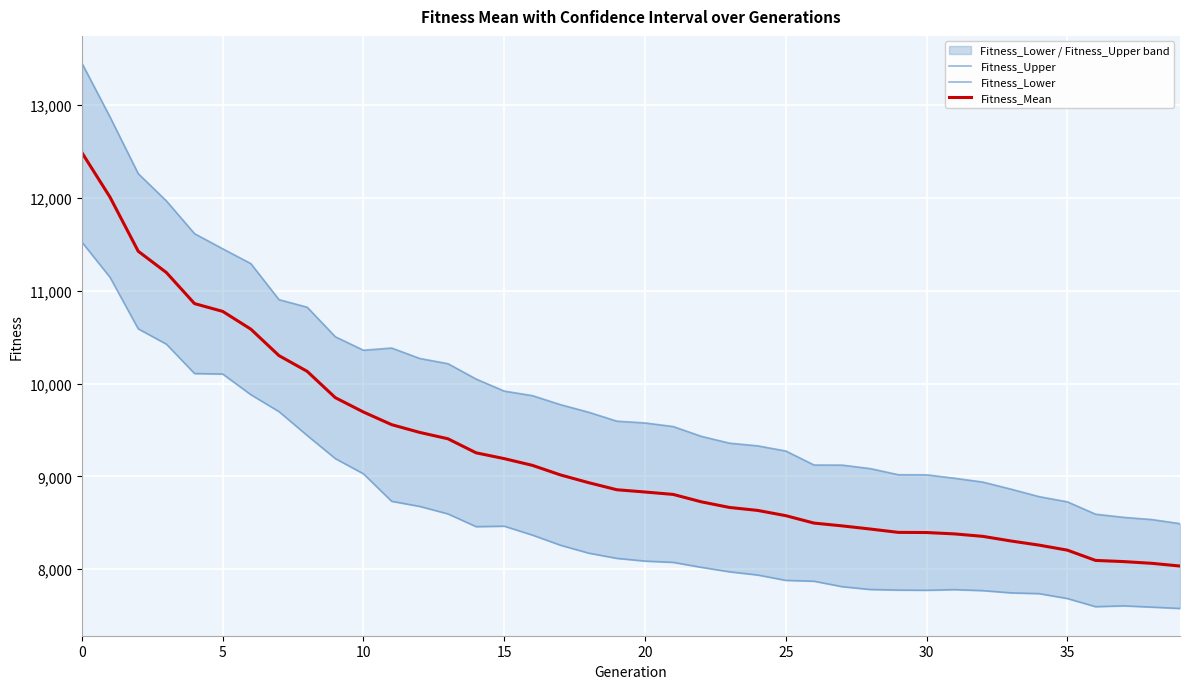

What is the difference between the maximum and minimum values in the Fitness_Mean series?

4454.7